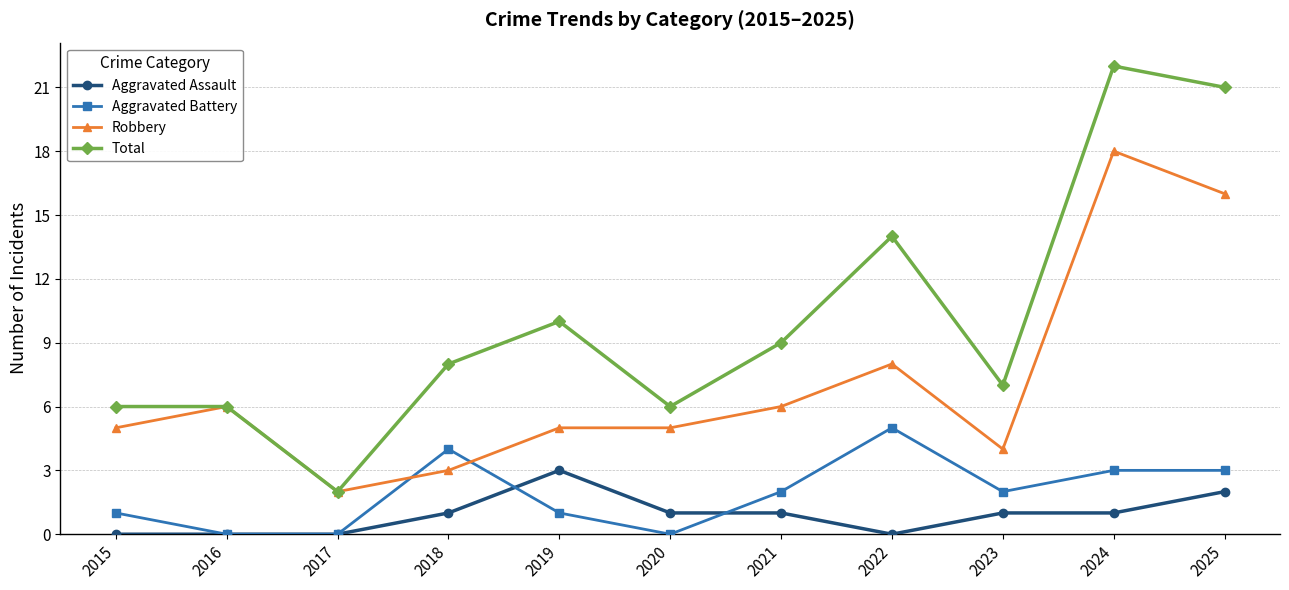

Which series has the widest spread of values?

Total